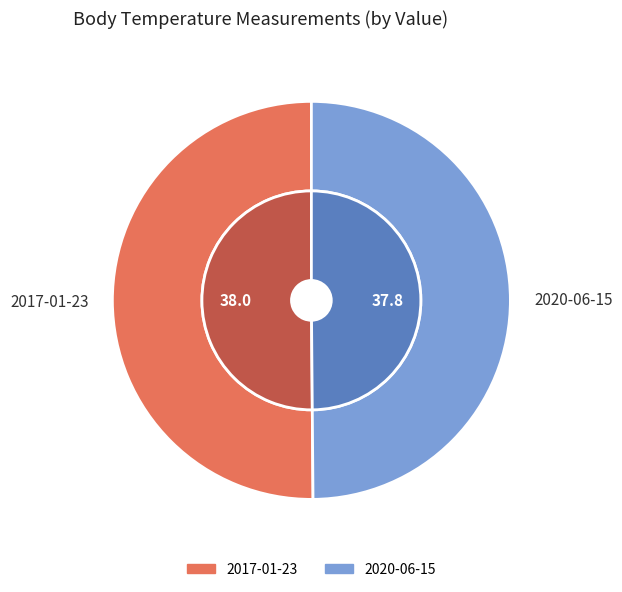

Rank the categories by value from lowest to highest.

2020-06-15T09:45:06Z, 2017-01-23T06:45:06Z